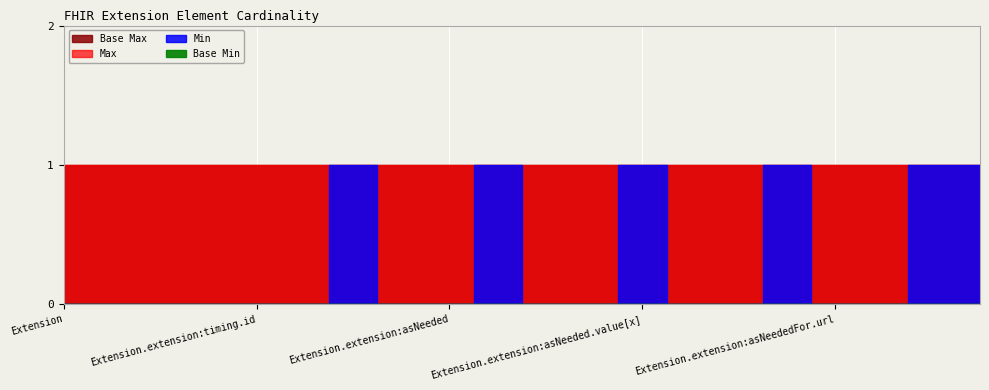

Rank the series at Extension.value[x] from lowest to highest value.

Base Min, Min